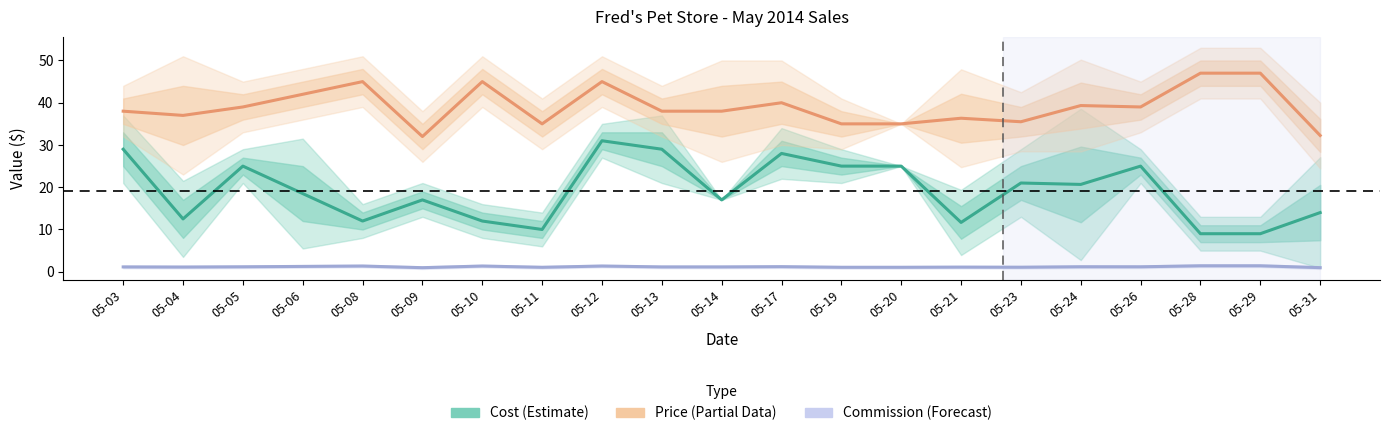

At which label does Price (Estimate based on partial data) first exceed 38?

05-05